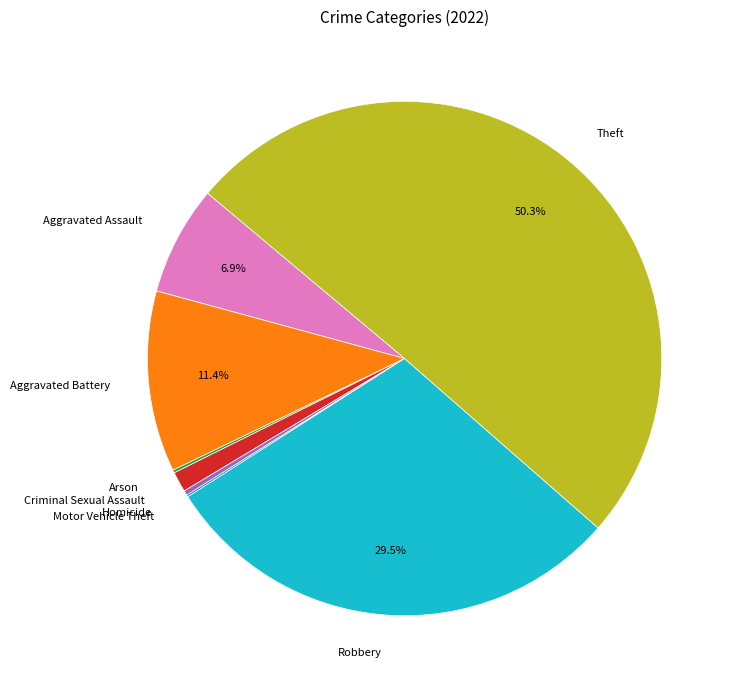

Which slice is the largest?

Theft